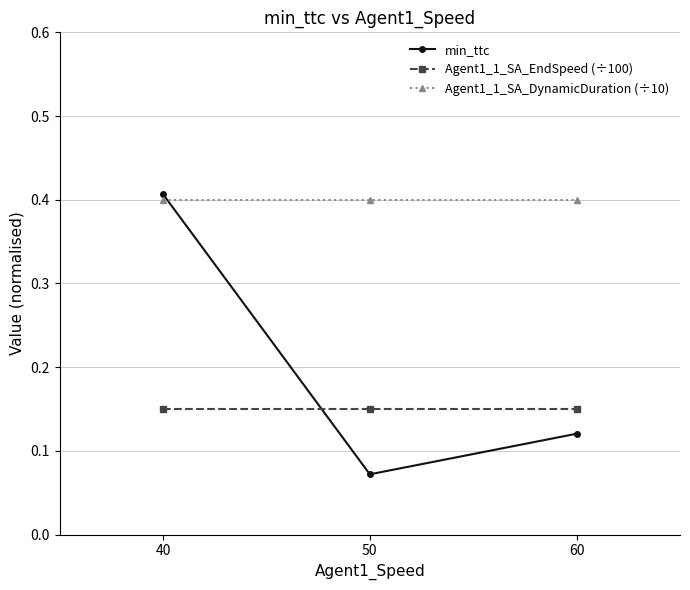

At how many categories does at least one series exceed 0?

3